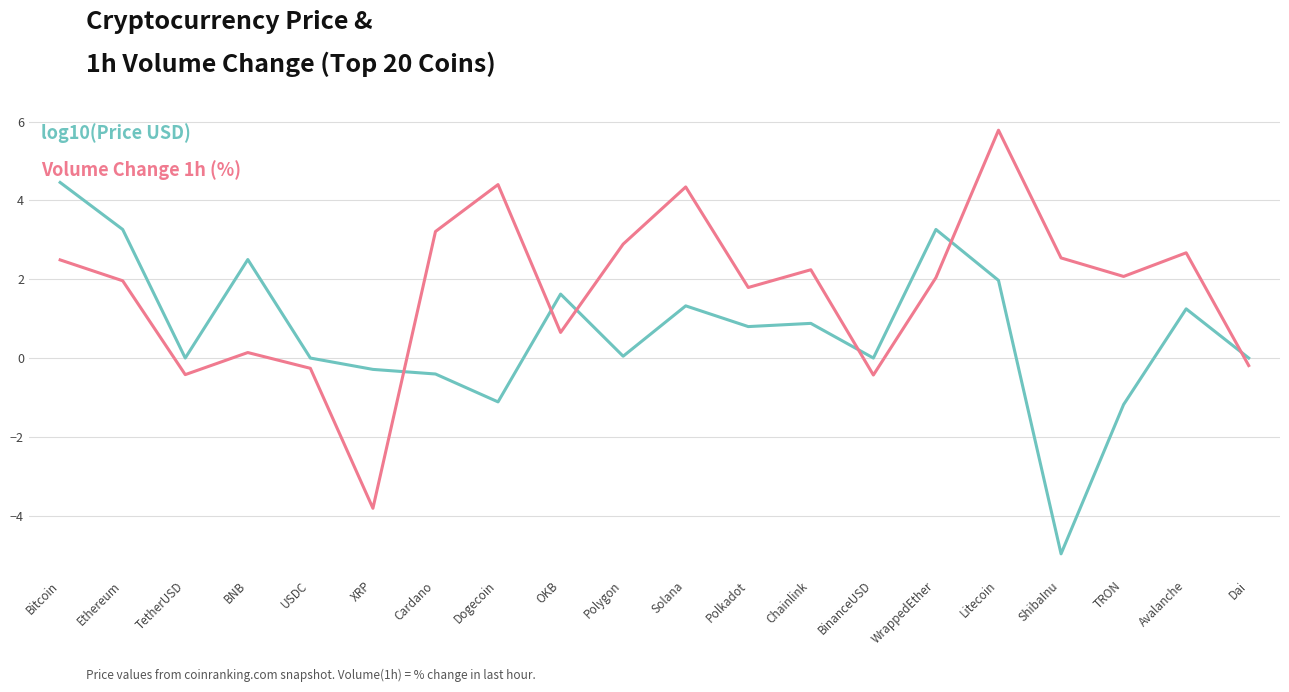

What is the spread (max minus min) of values at Dai?

0.2